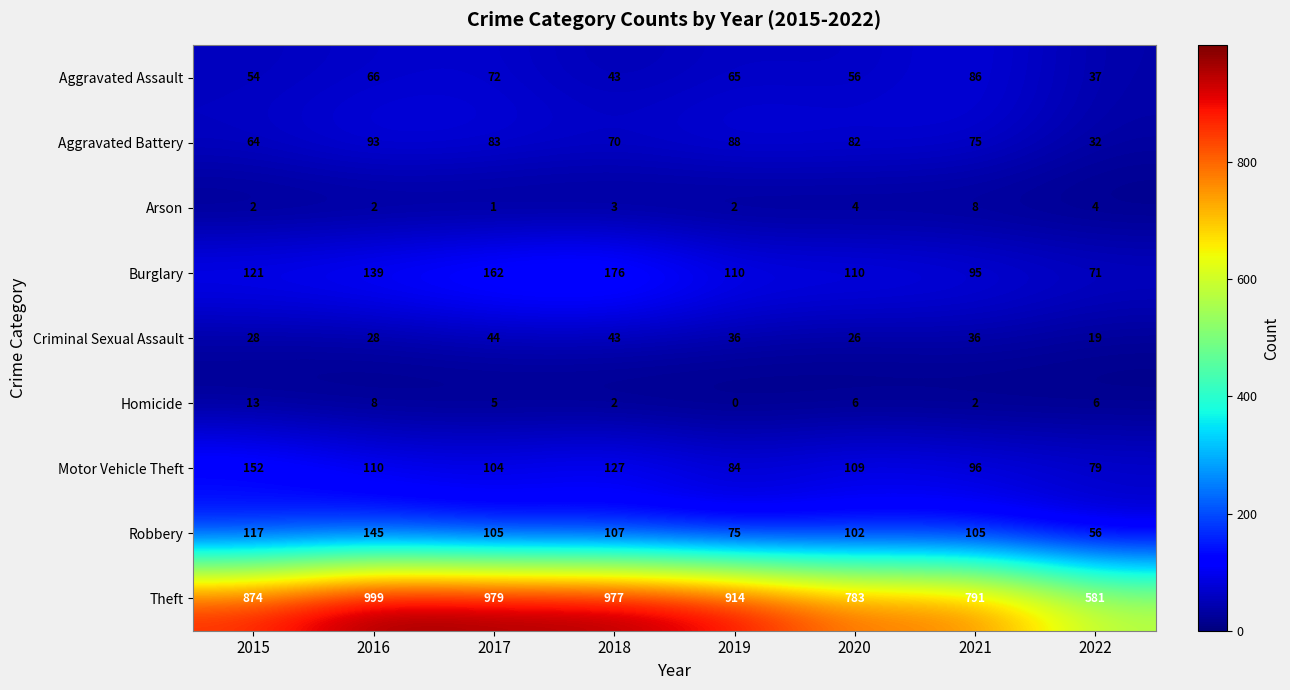

How many values in the Robbery series are below 105?

3